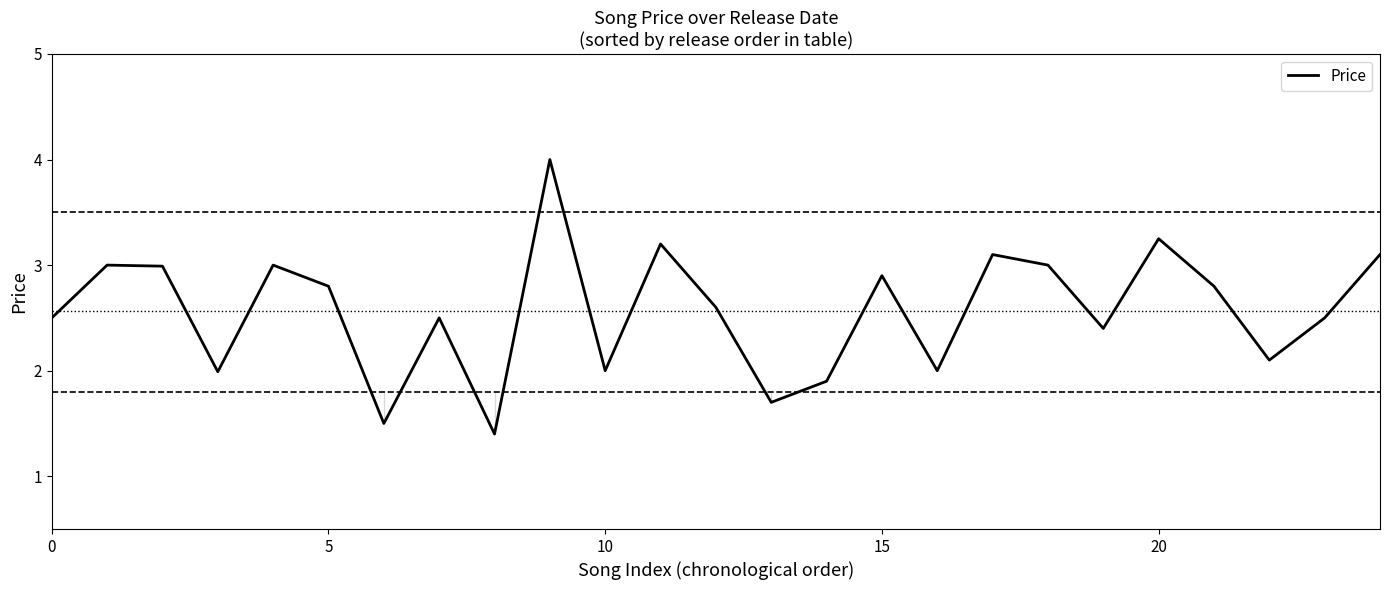

What is the minimum value shown in the chart?

1.4